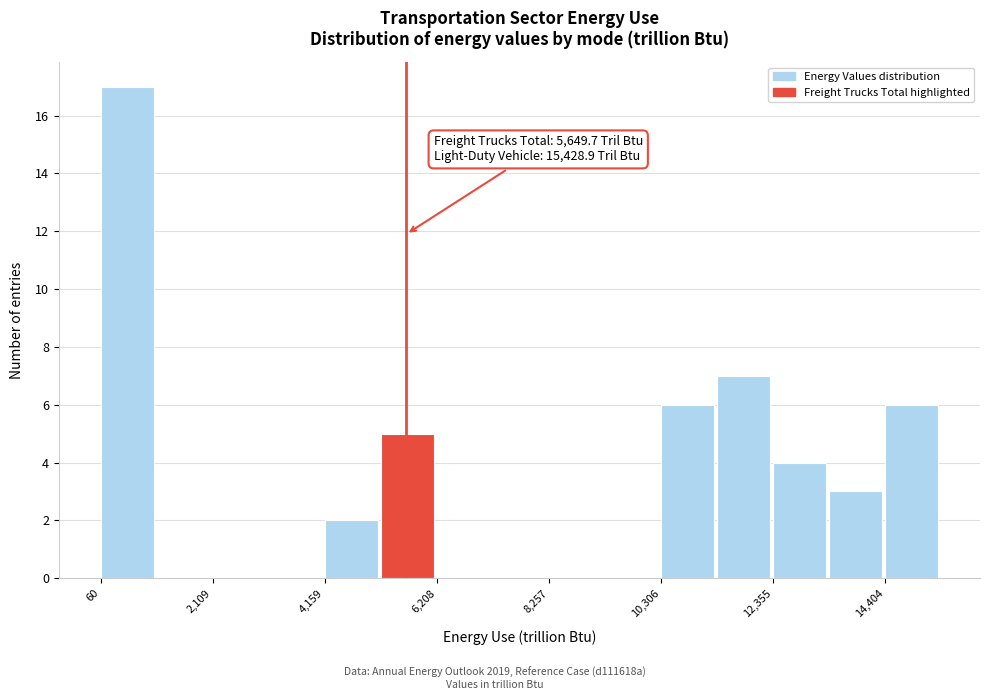

Read against the x-axis, roughly where is the centre of the tallest bar?

500